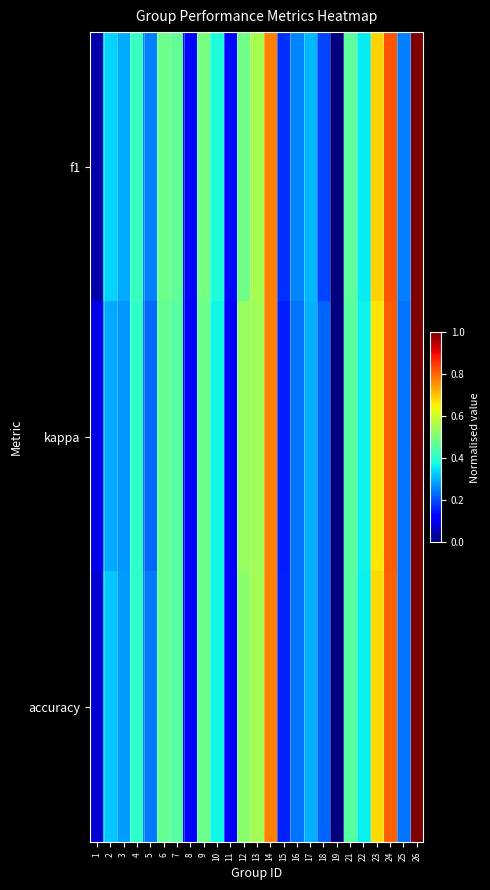

List the series in order of their peak value, lowest first.

accuracy, f1, kappa